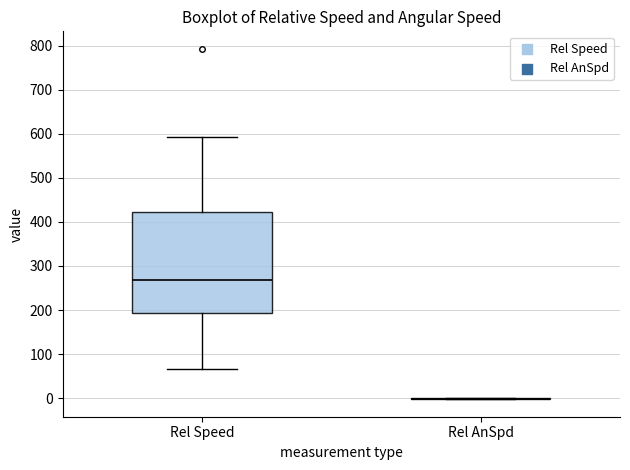

Reading left to right, read every box against the y-axis: the position of its median line, the range the box covers, and the ends of its whiskers. The values are not printed on the chart, so give them approximately, as read against the axis.

Rel Speed: median 270, box 190 to 420, whiskers 70 to 590
Rel AnSpd: box collapsed to a line at 0, whiskers 0 to 0